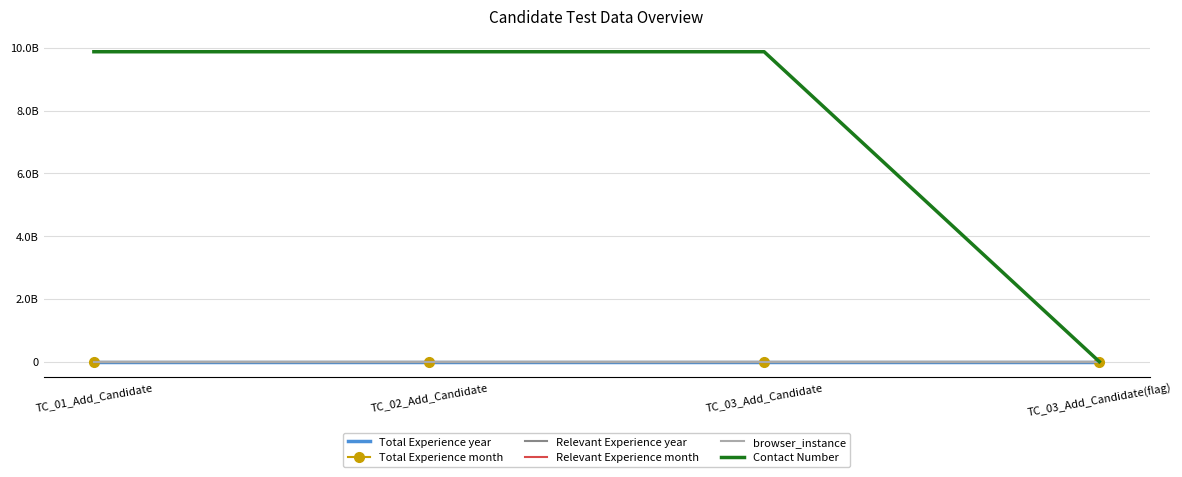

What position from the right is TC_03_Add_Candidate?

2